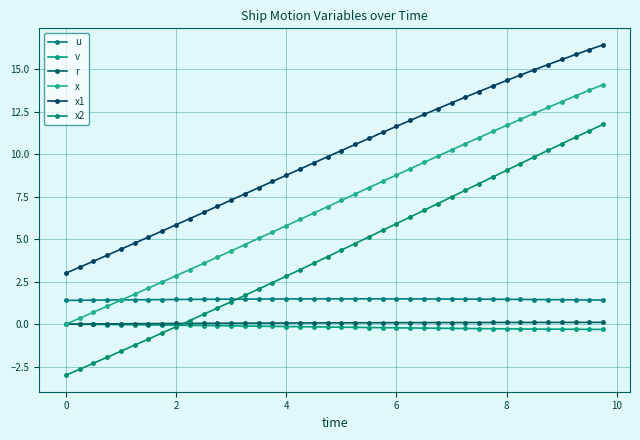

True or false: r and u intersect in this chart.

False